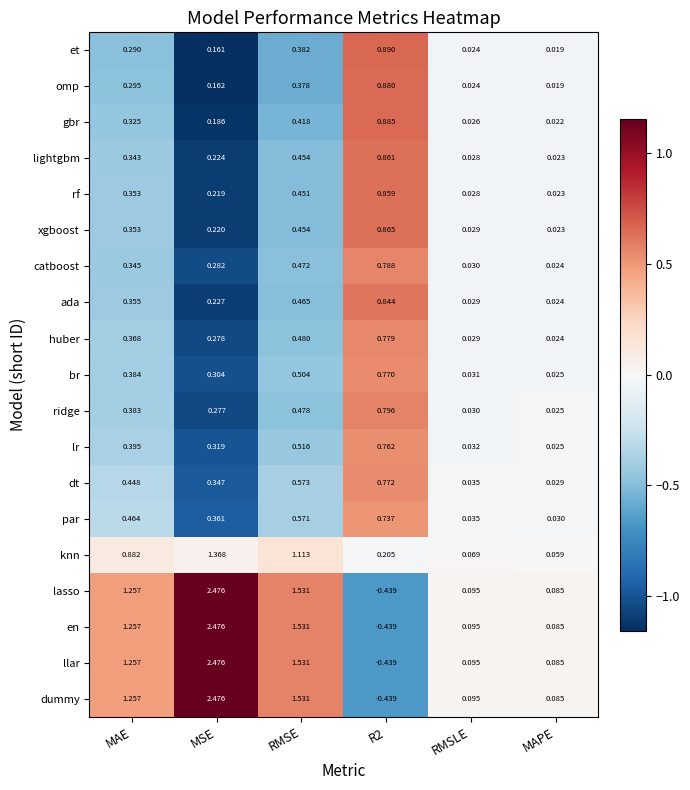

Where is huber nearest to the value 0?

MAPE